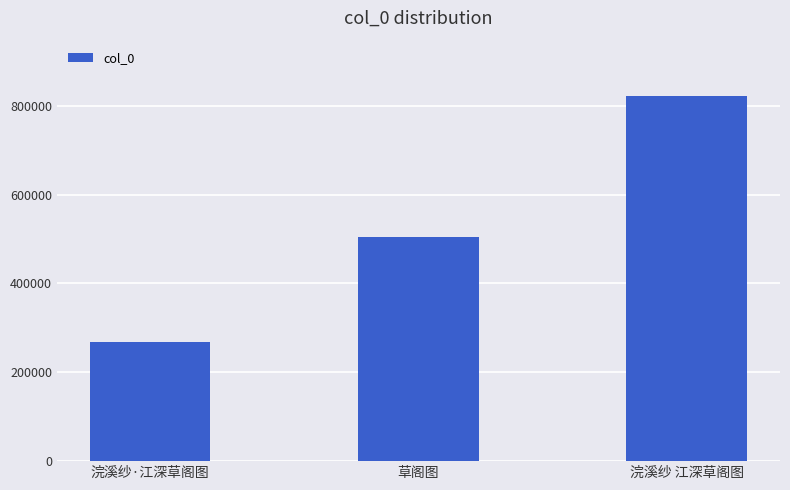

Where is the data nearest to the value 546295?

草阁图